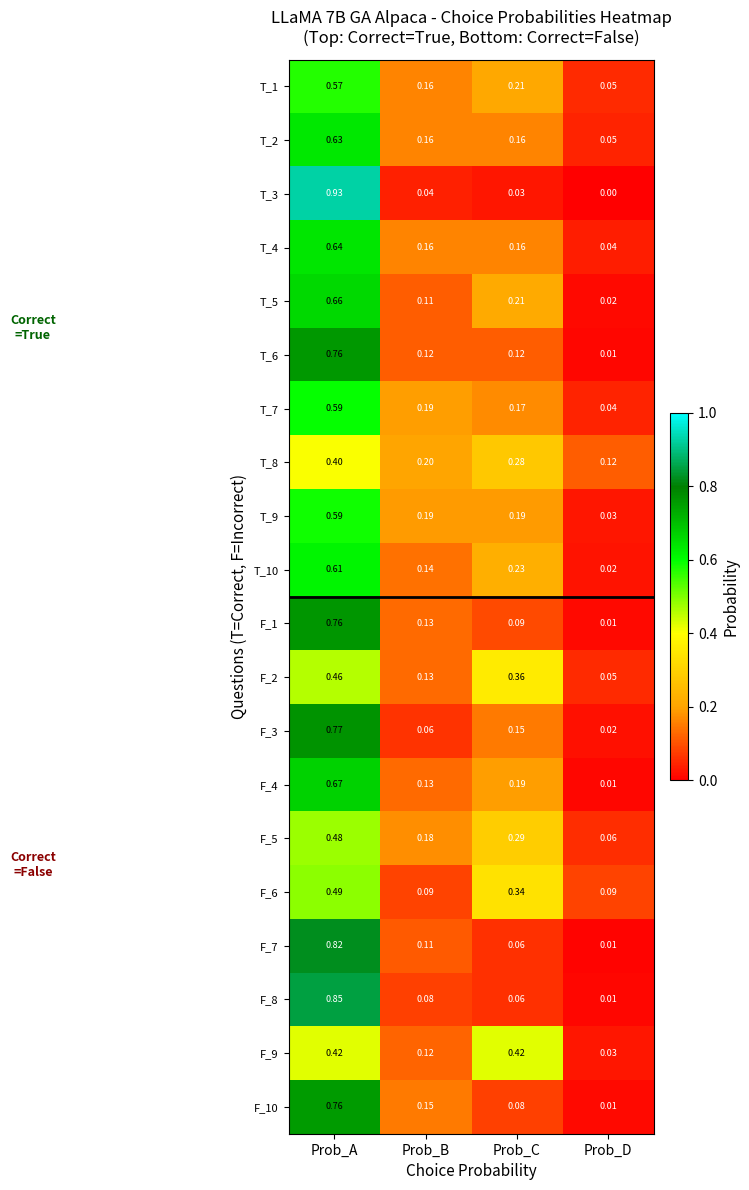

What is the total value across all series at Prob_A?

12.9